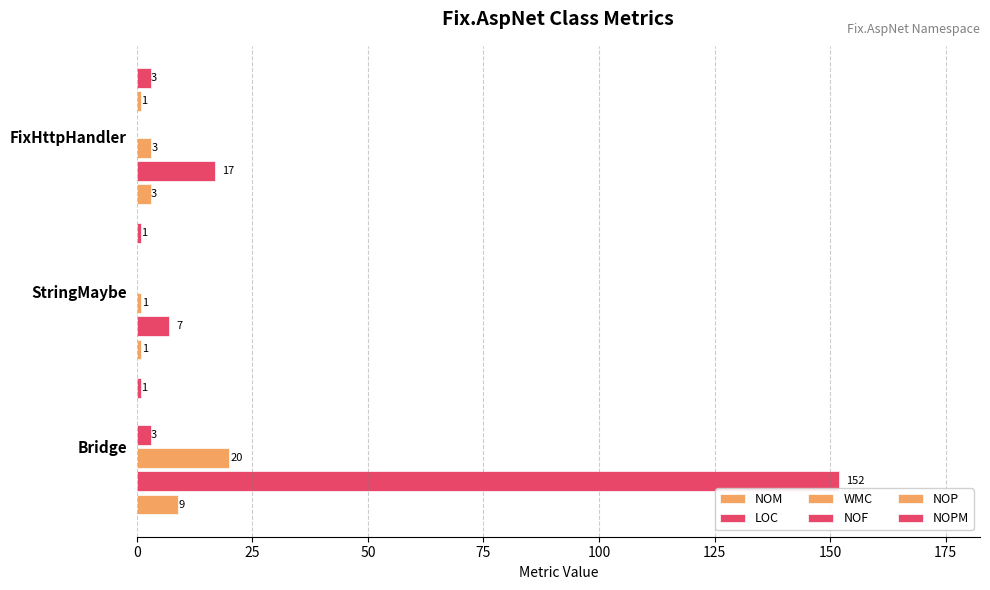

How many distinct data groups are displayed?

6